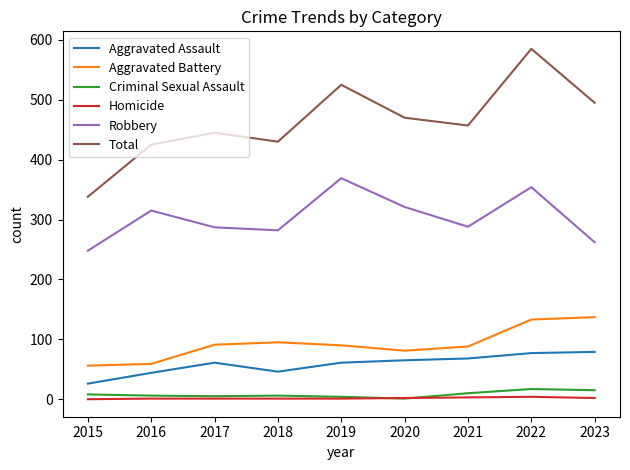

What is the highest value of the Total series?

585